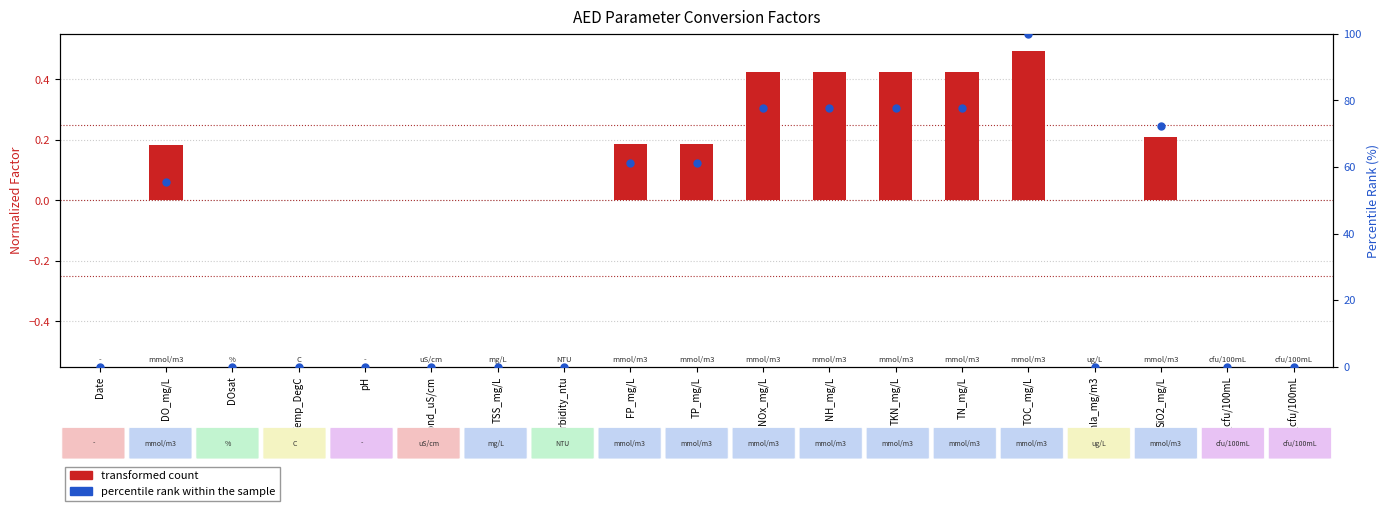

Which series reaches the maximum Y coordinate?

percentile rank within the sample